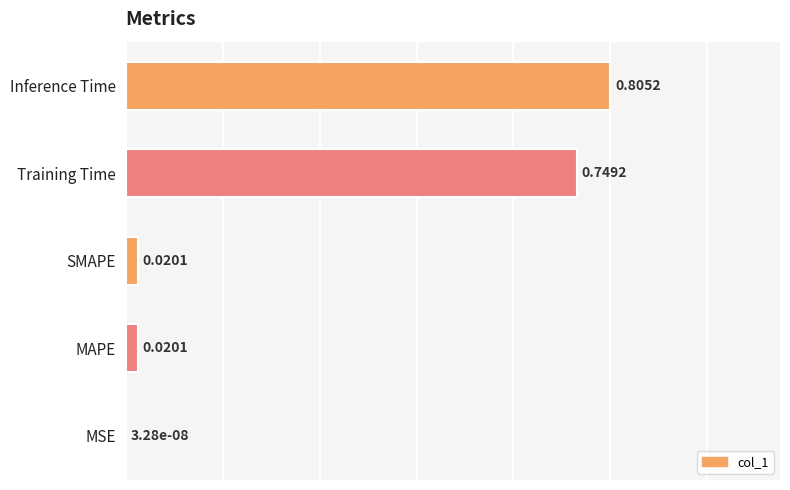

Are the bars horizontal?

Yes